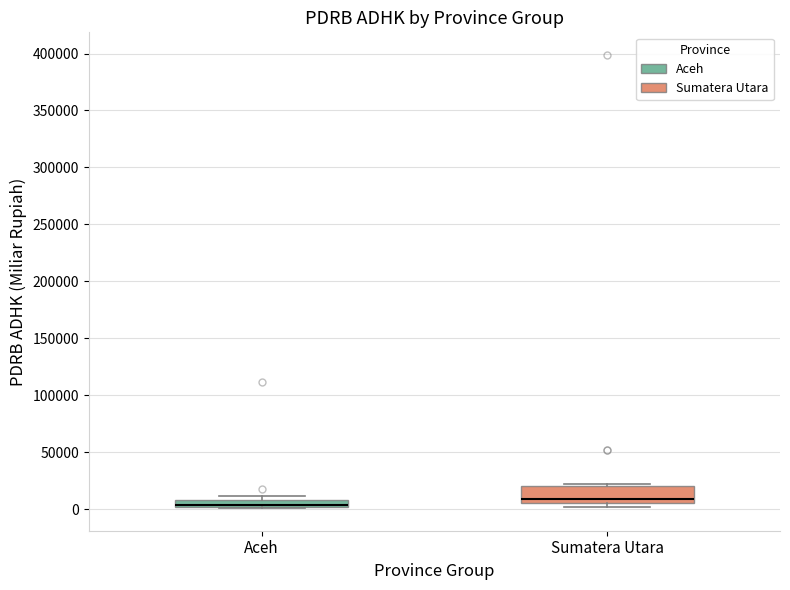

Which box has the highest median line?

Sumatera Utara